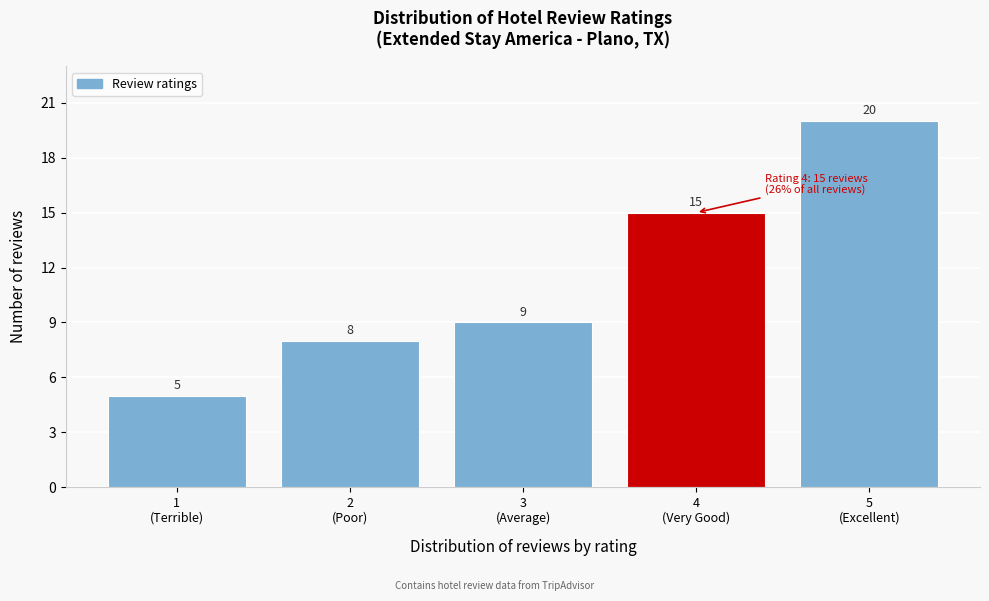

Reading left to right, extract all data points from this chart.

5	8	9	15	20